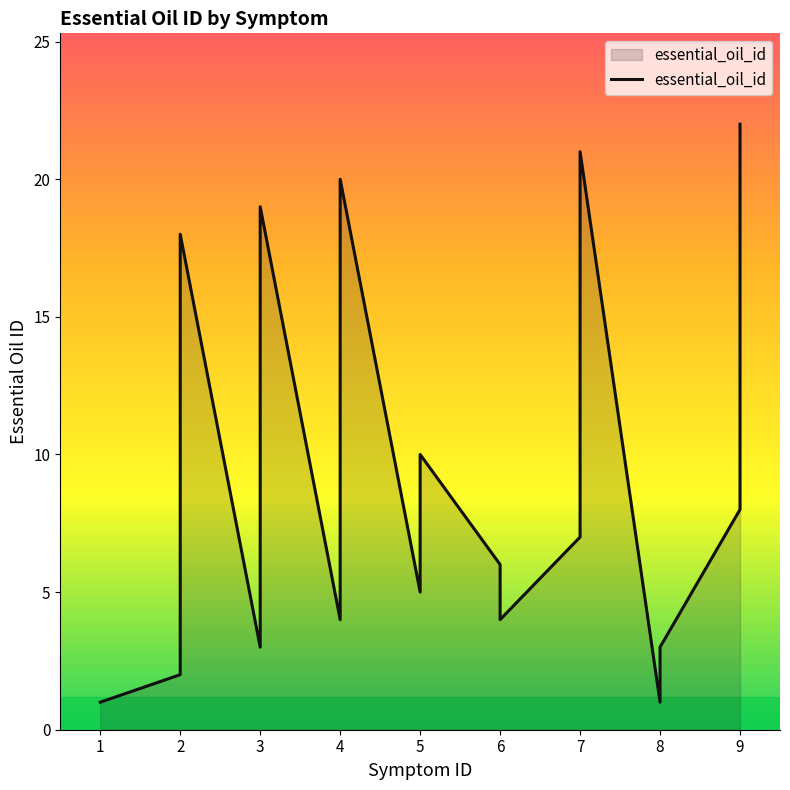

What is the minimum value shown in the chart?

1